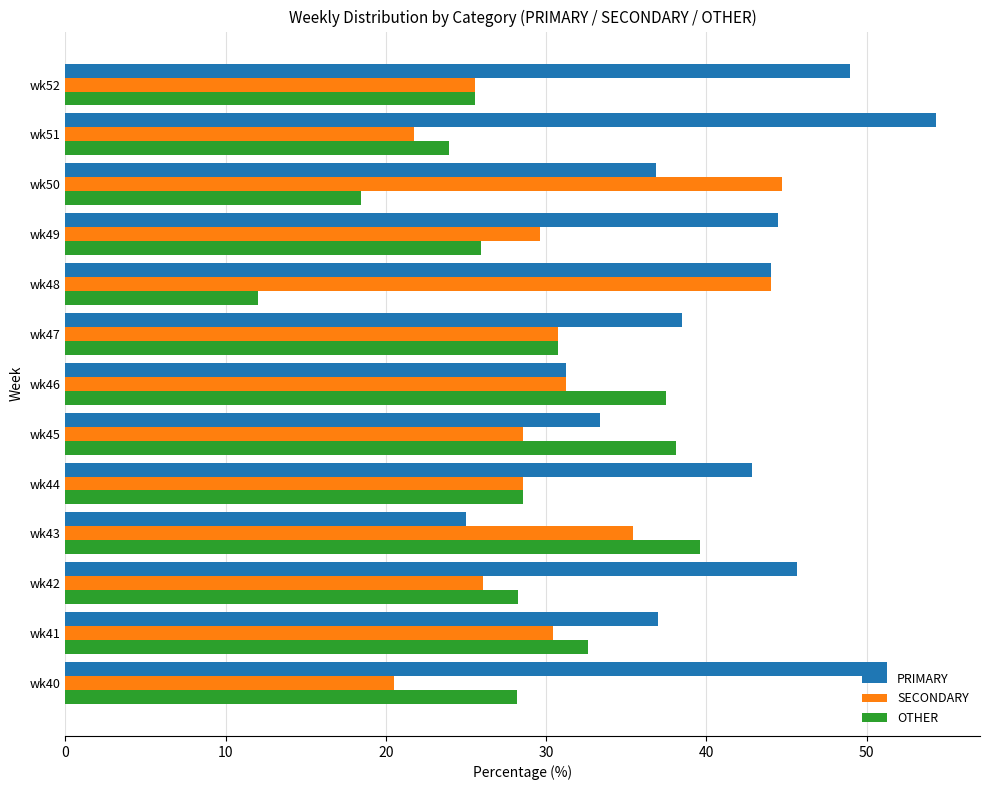

List the series in order of their overall mean, highest first.

PRIMARY, SECONDARY, OTHER